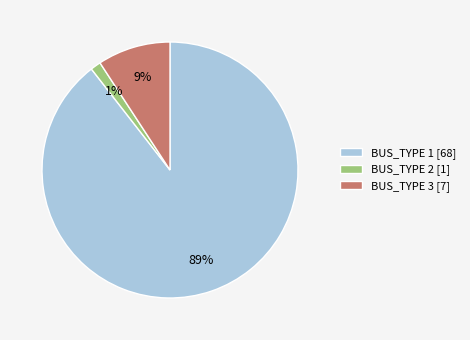

Combined, do BUS_TYPE 1 [68] and BUS_TYPE 2 [1] account for over 50%?

Yes